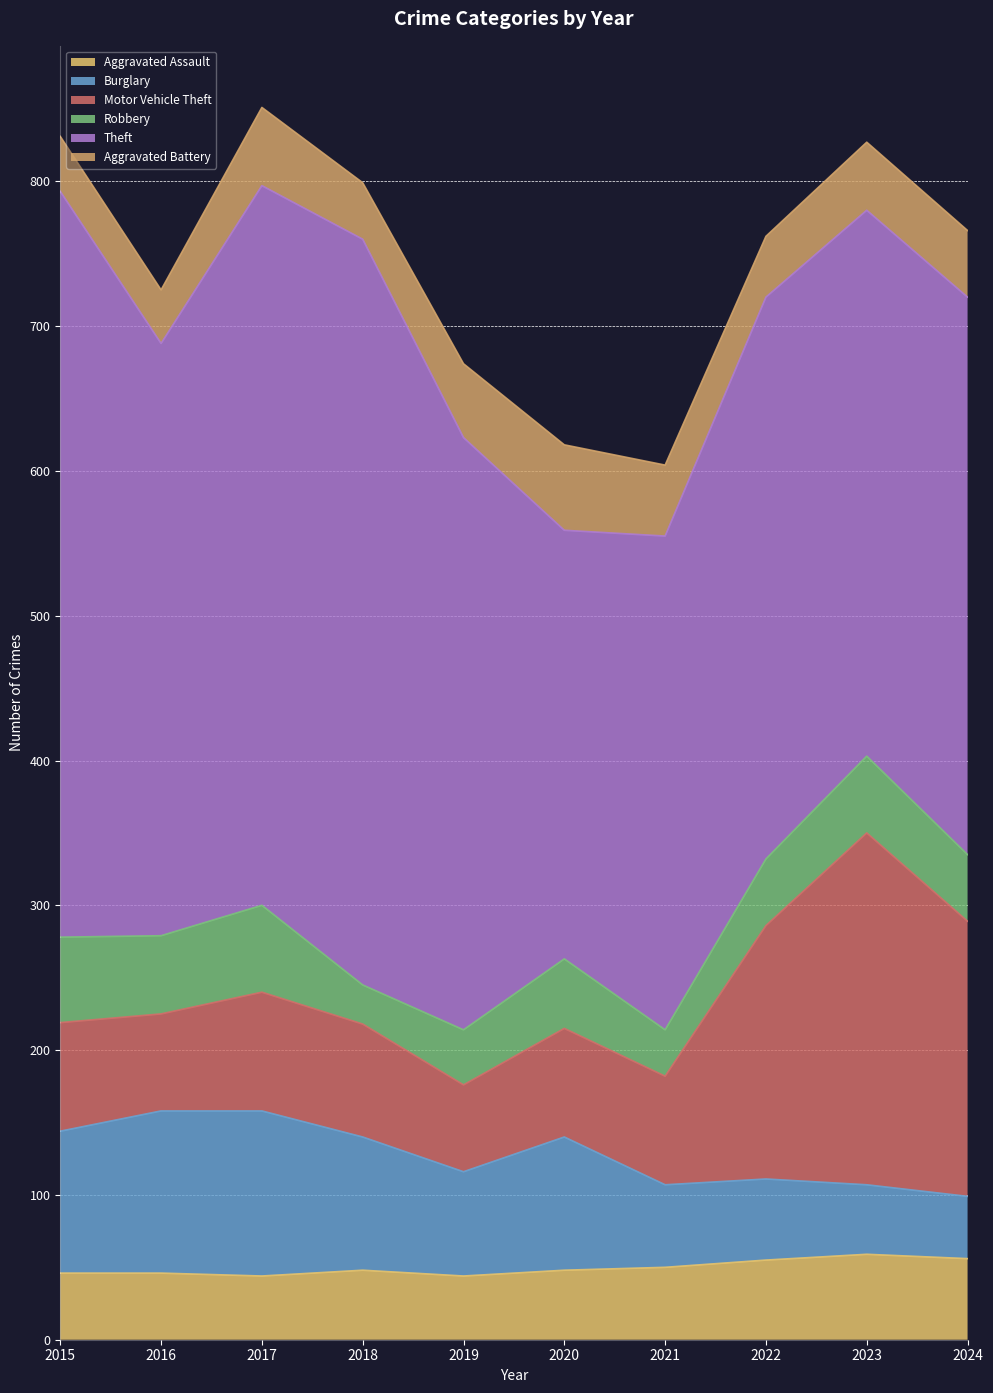

True or false: Motor Vehicle Theft has more than 1 points higher than both neighbors.

True